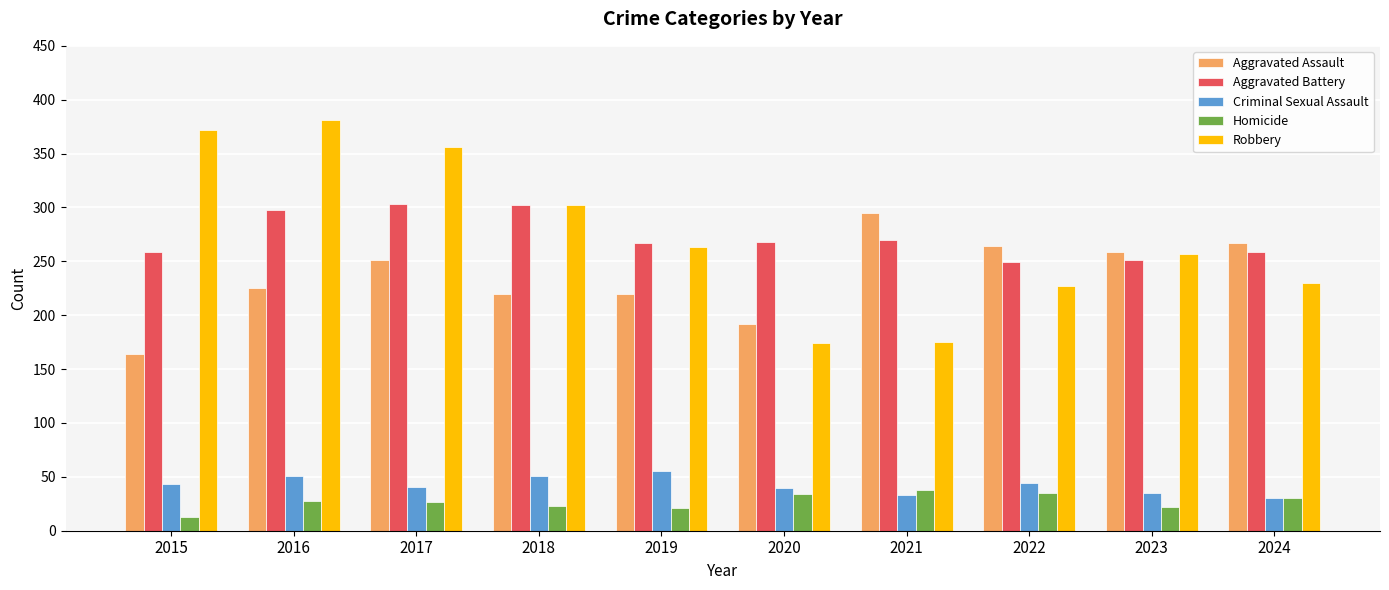

Where is Aggravated Assault nearest to the value 229?

2016